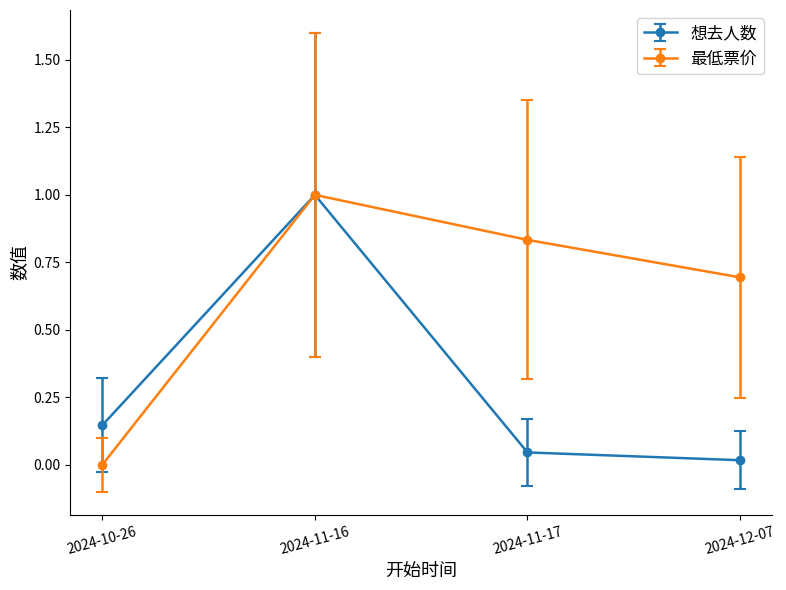

What is the average value of the 想去人数 series?

0.3